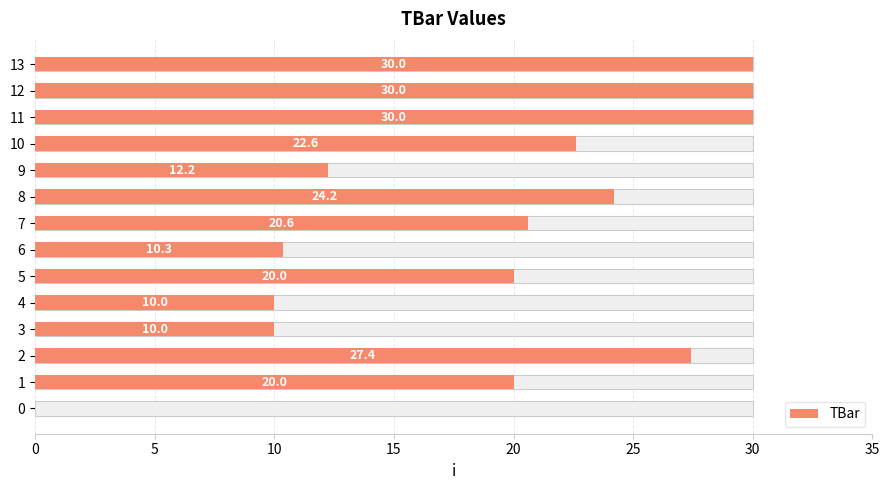

What is the ratio of the value at 6 to the value at 2?

0.4